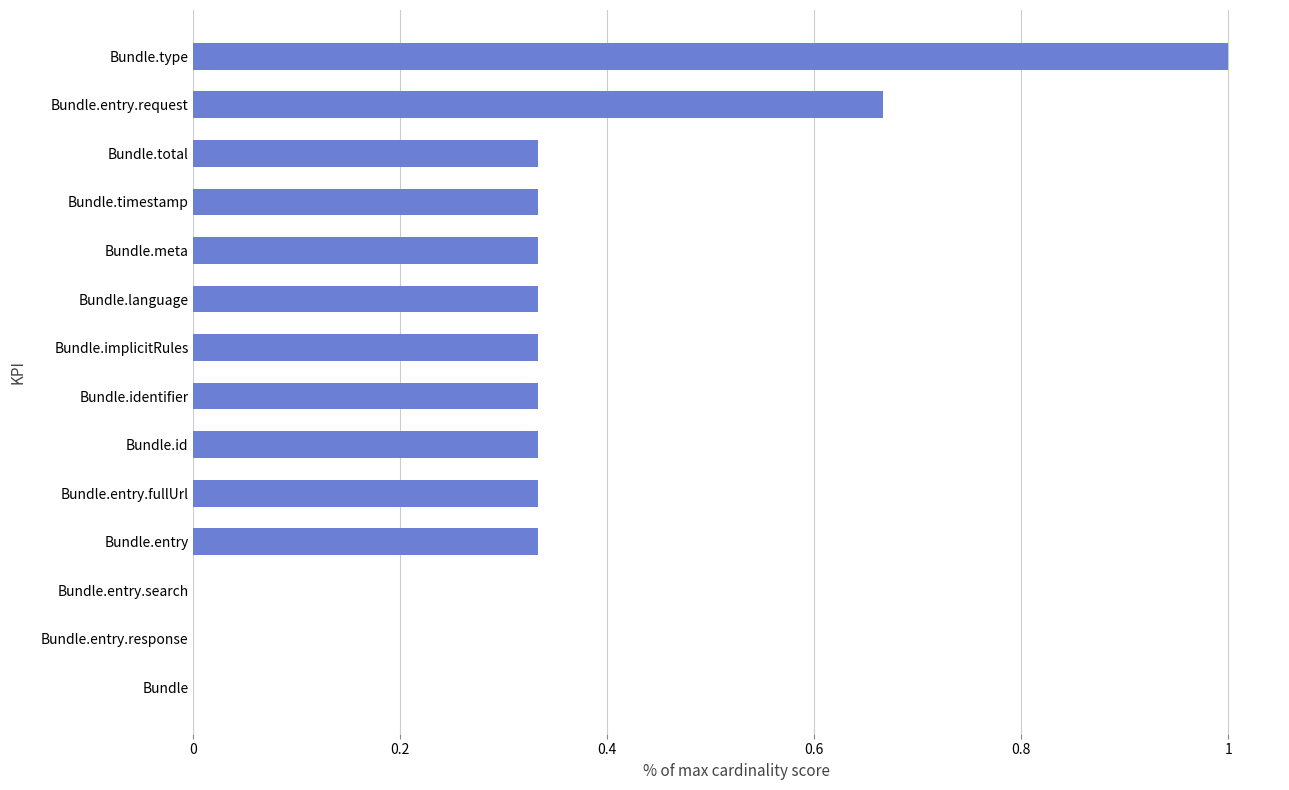

The value at Bundle.meta is 0.1. True or false?

False